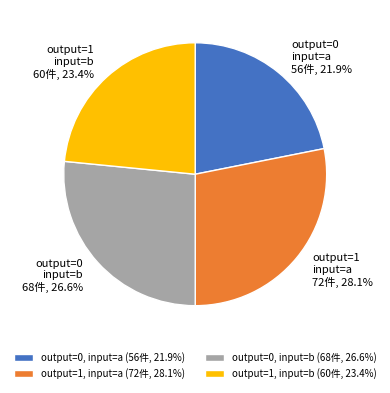

What is the ratio of the value at output=0, input=b (68件, 26.6%) to the value at output=1, input=b (60件, 23.4%)?

1.1